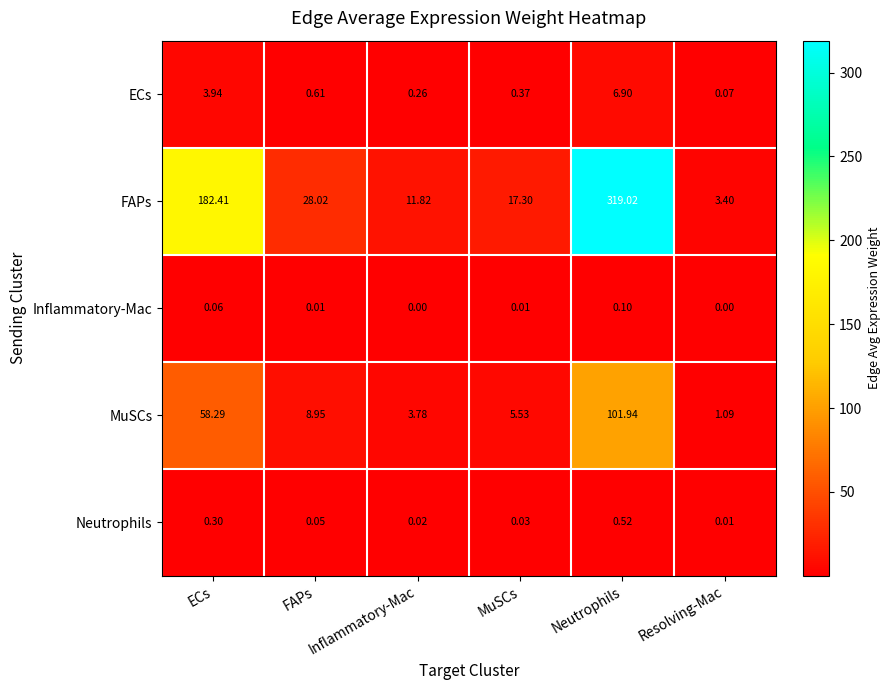

Which series has the largest range (max minus min)?

FAPs